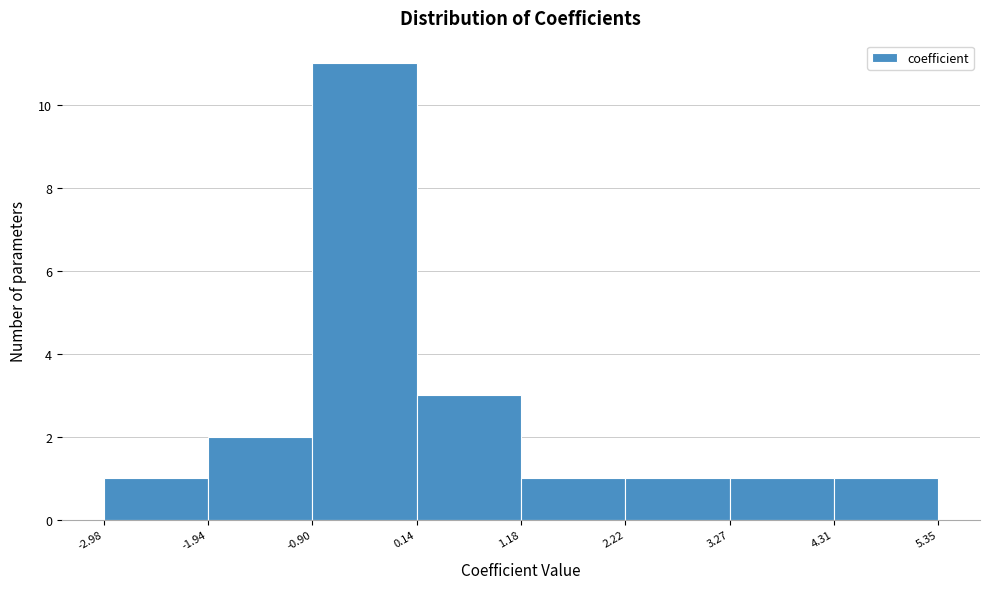

Which range on the x-axis has the tallest bar?

-0.90 to 0.14